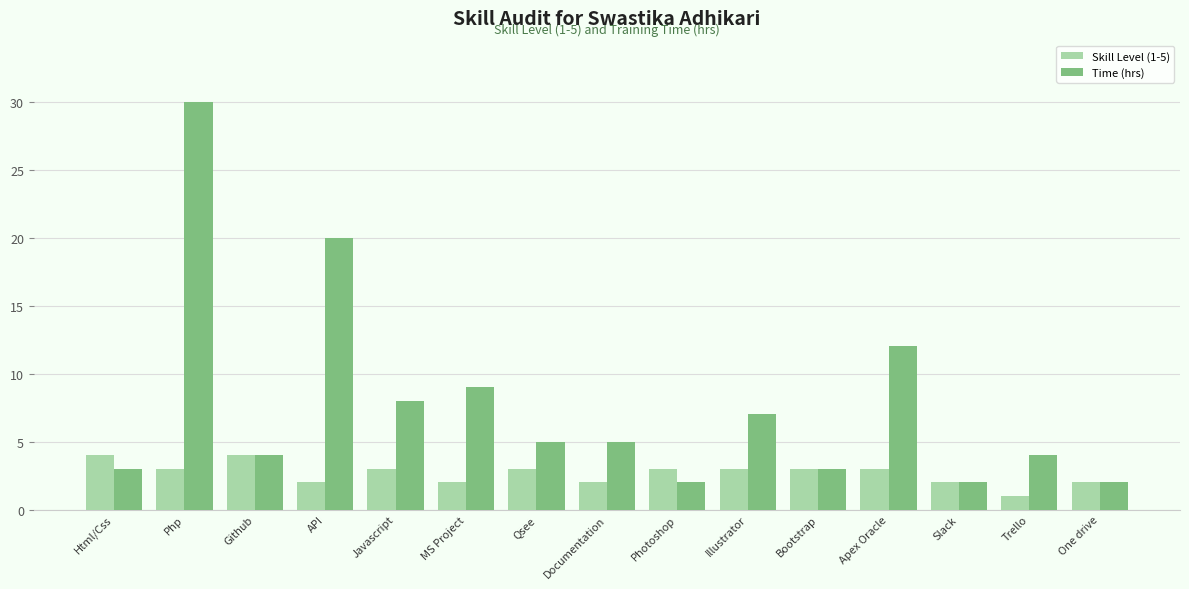

Read the Skill Level (1-5) value at Documentation.

2